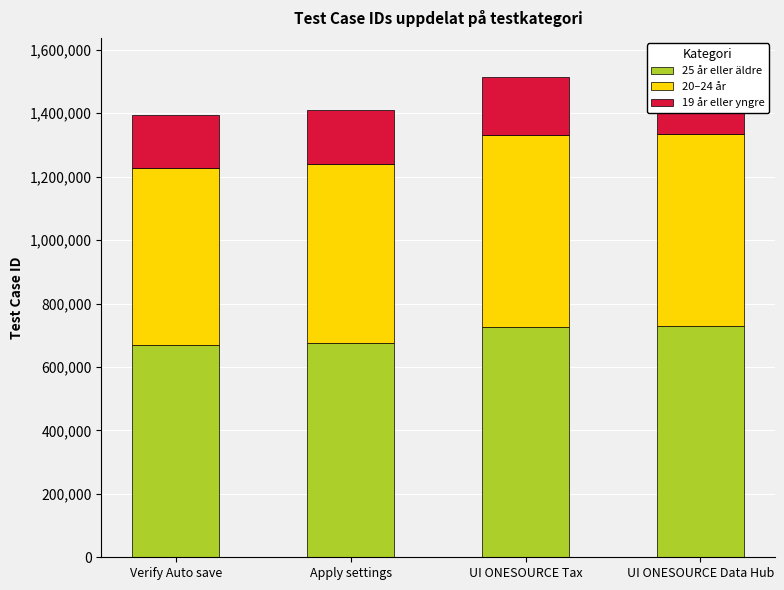

What is the label of the 4th bar from the left?

UI ONESOURCE Data Hub